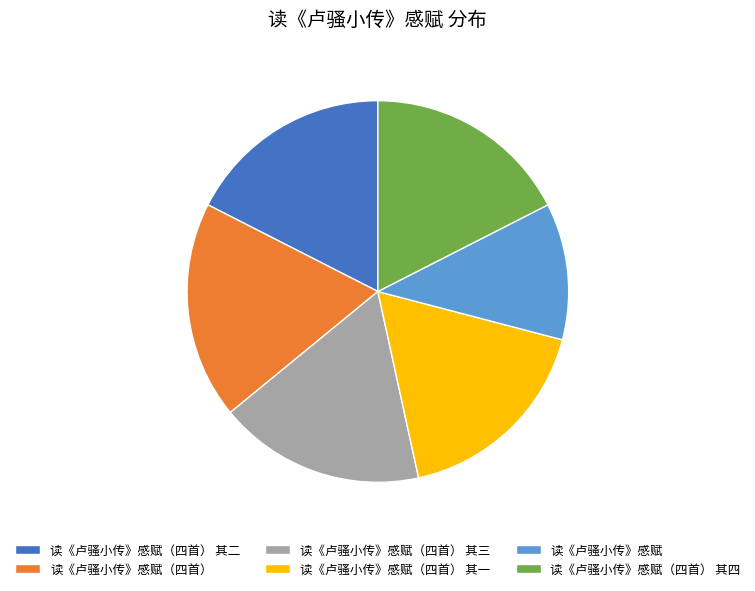

True or false: 读《卢骚小传》感赋（四首） 其一 accounts for 17% of the total.

True